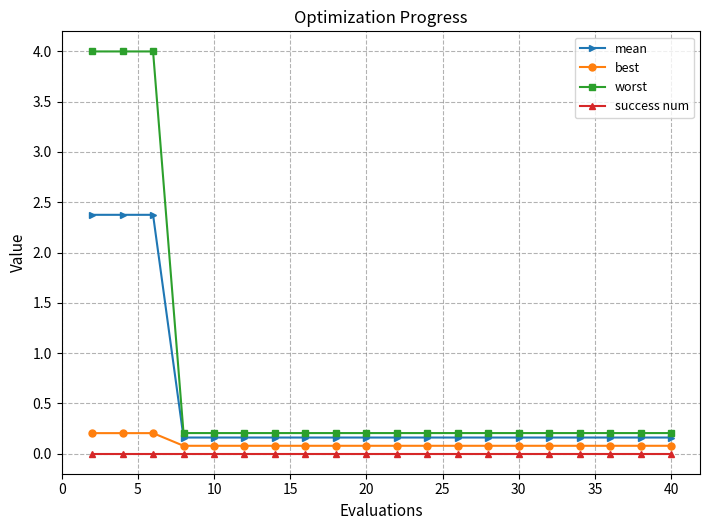

At how many categories does at least one series exceed 1?

3